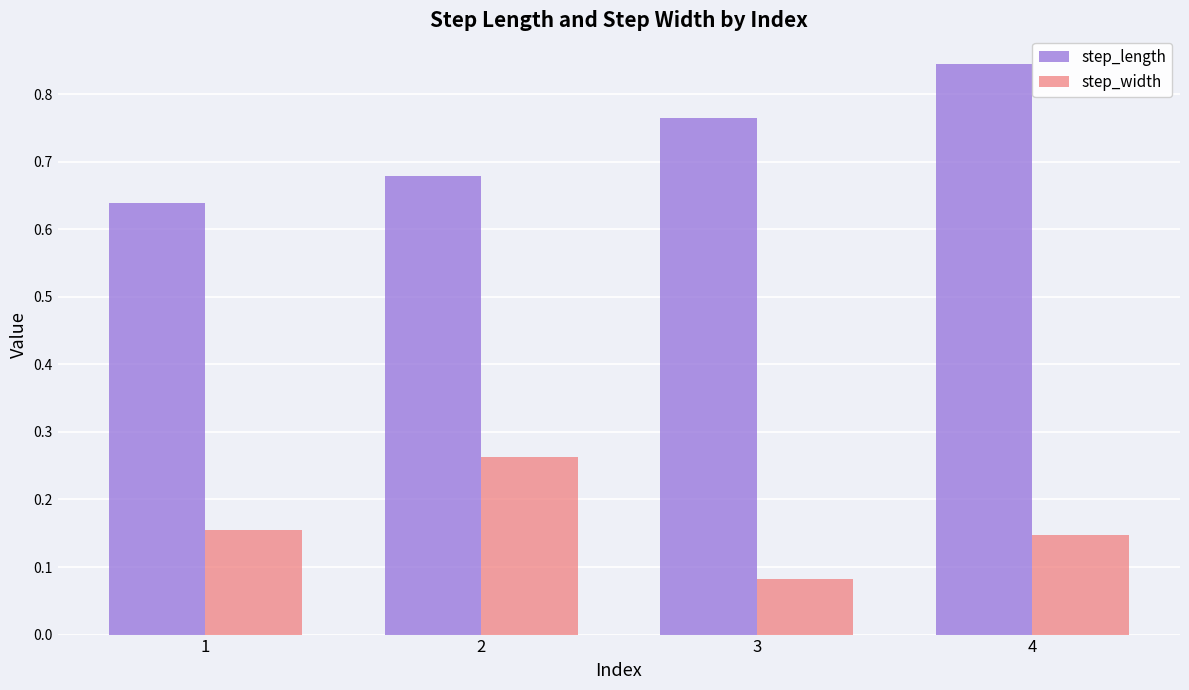

At which label is step_width closest to 0?

3